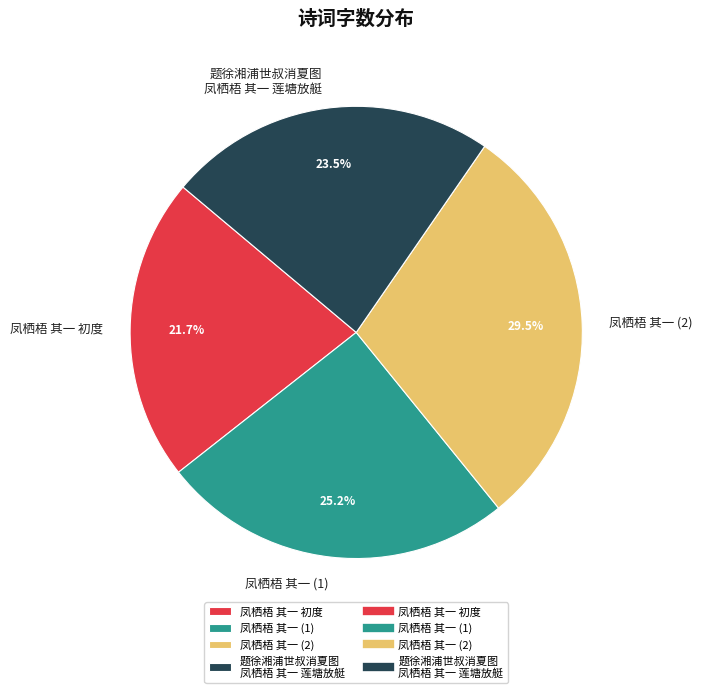

Do 题徐湘浦世叔消夏图 凤栖梧 其一 莲塘放艇 and 凤栖梧 其一 (2) together represent more than half of the pie?

Yes